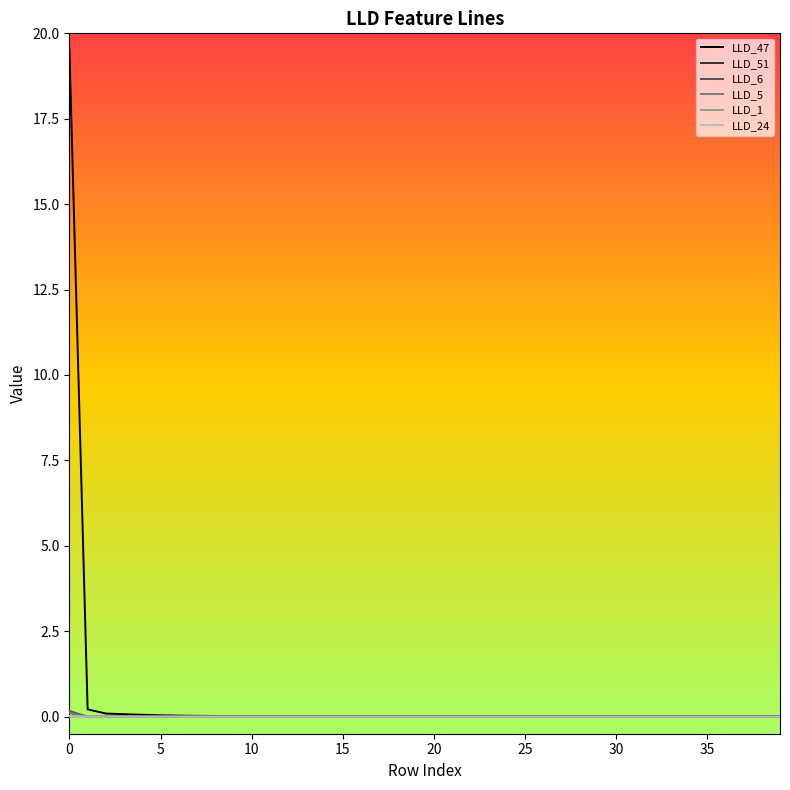

How many lines are shown in the chart?

6